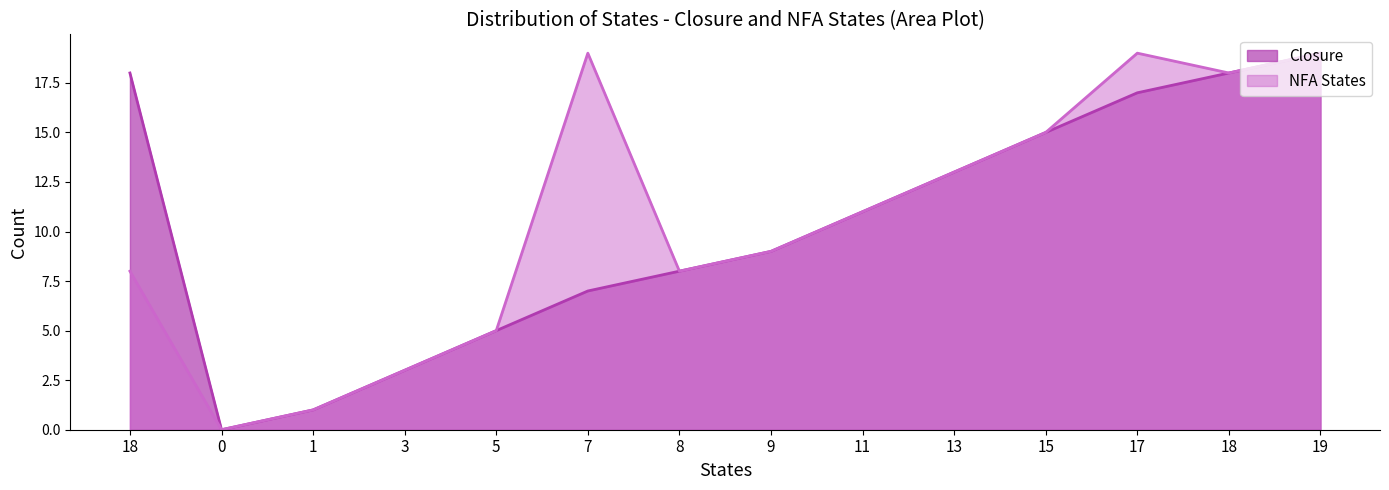

True or false: Closure and NFA States cross at least once.

False